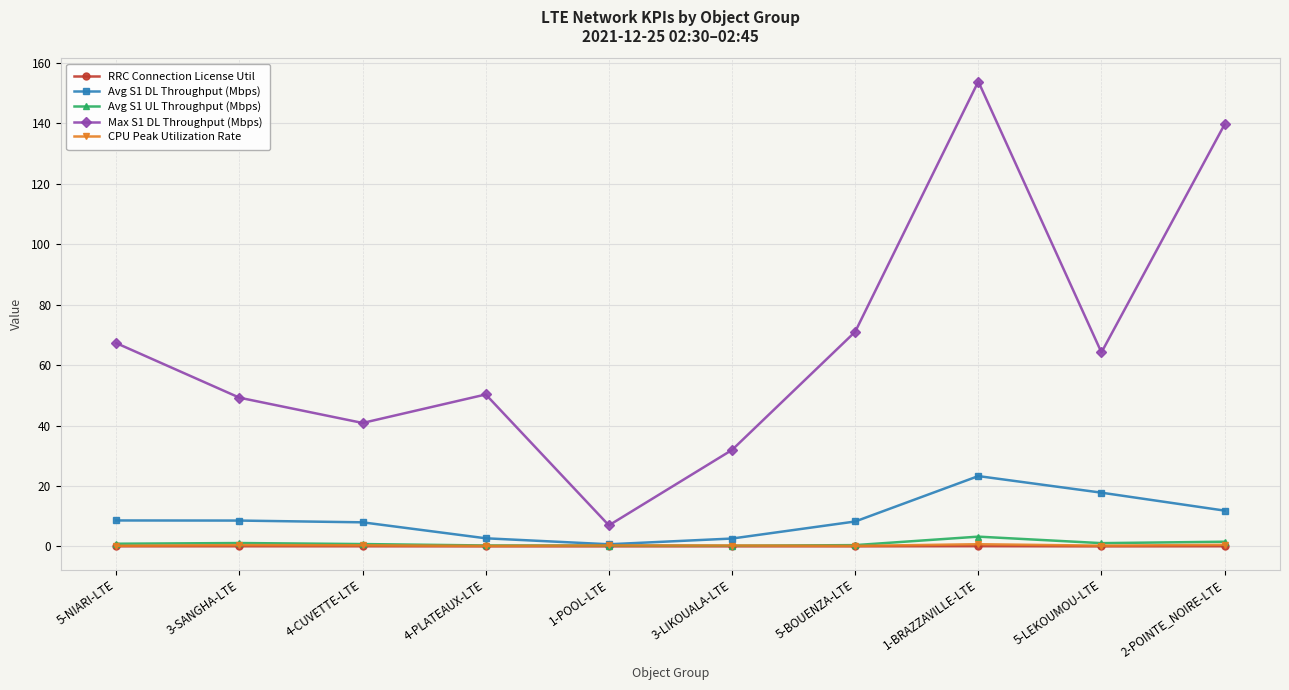

What is the label of the 10th point from the right?

5-NIARI-LTE